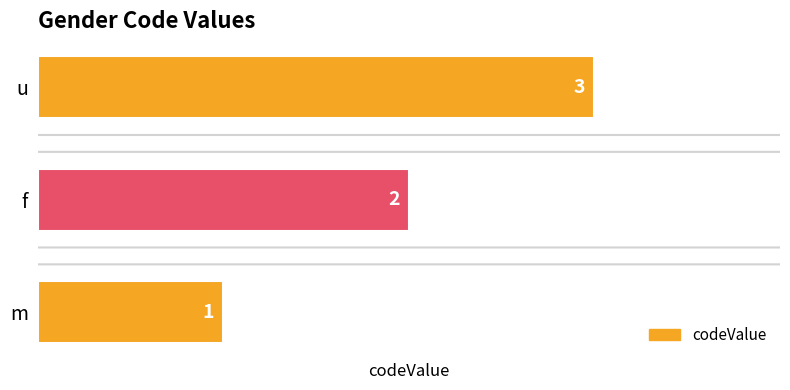

Is it true that the value at f is 1?

False